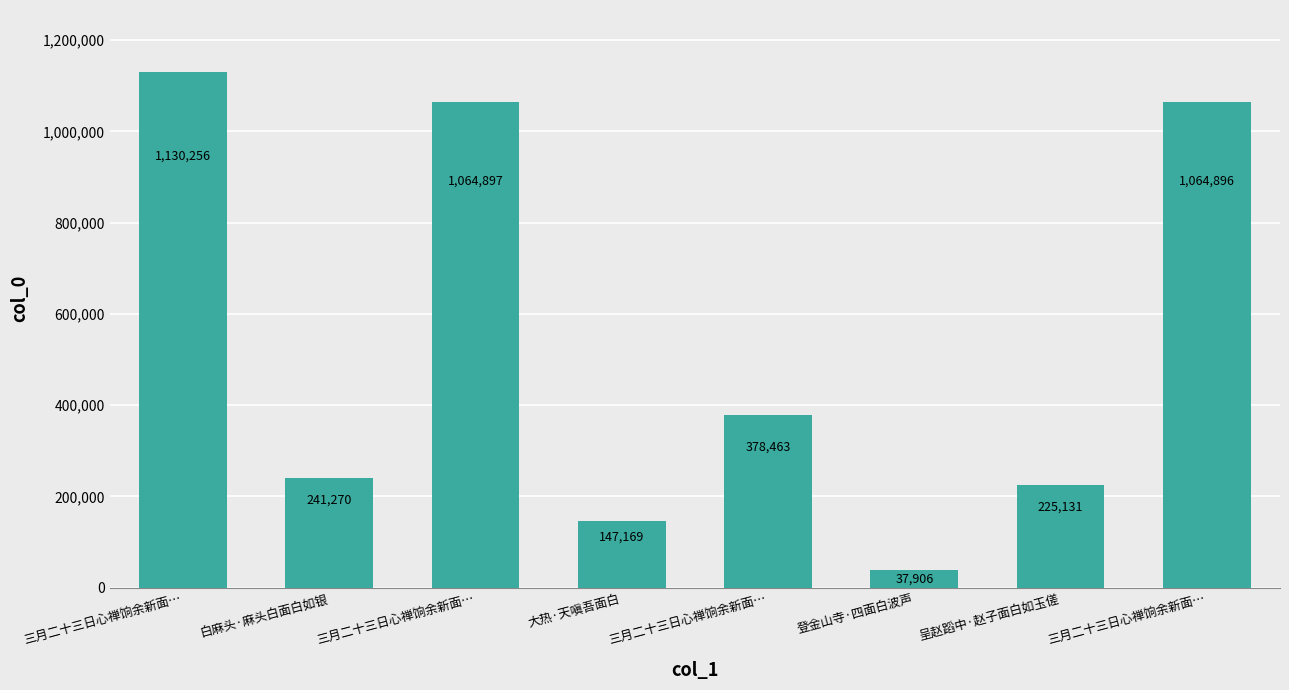

How many categories are shown in the chart?

8